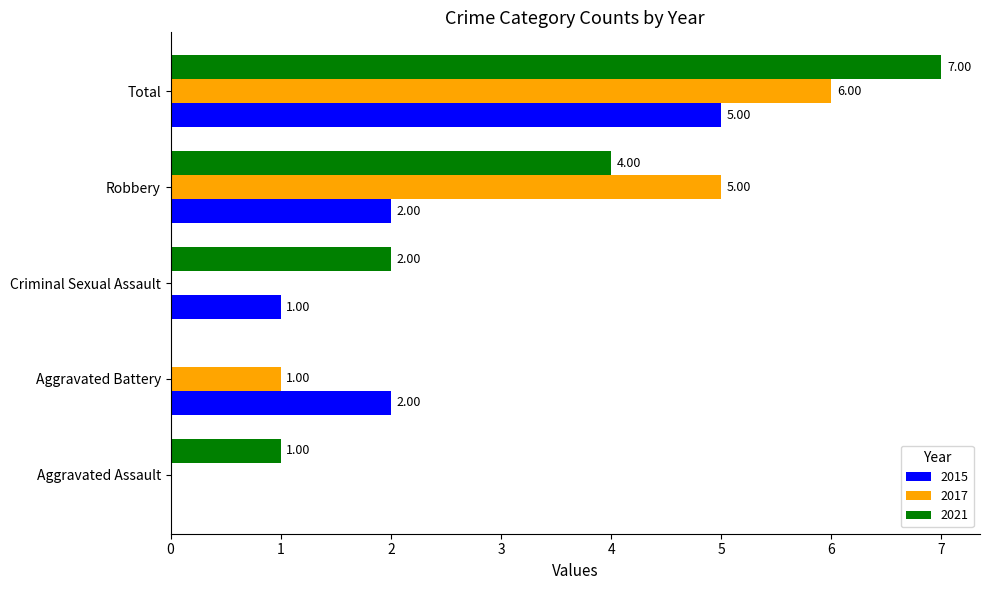

Which category has the highest value in the 2021 series?

Total